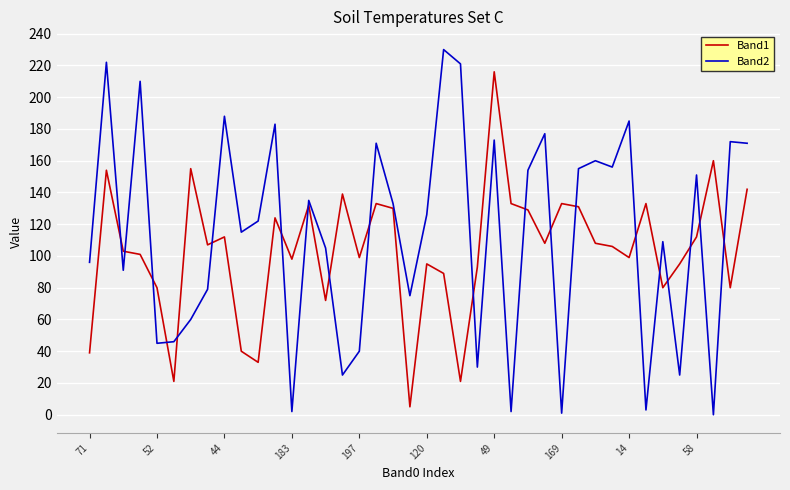

Rank the series by their maximum value, from lowest to highest.

Band1, Band2